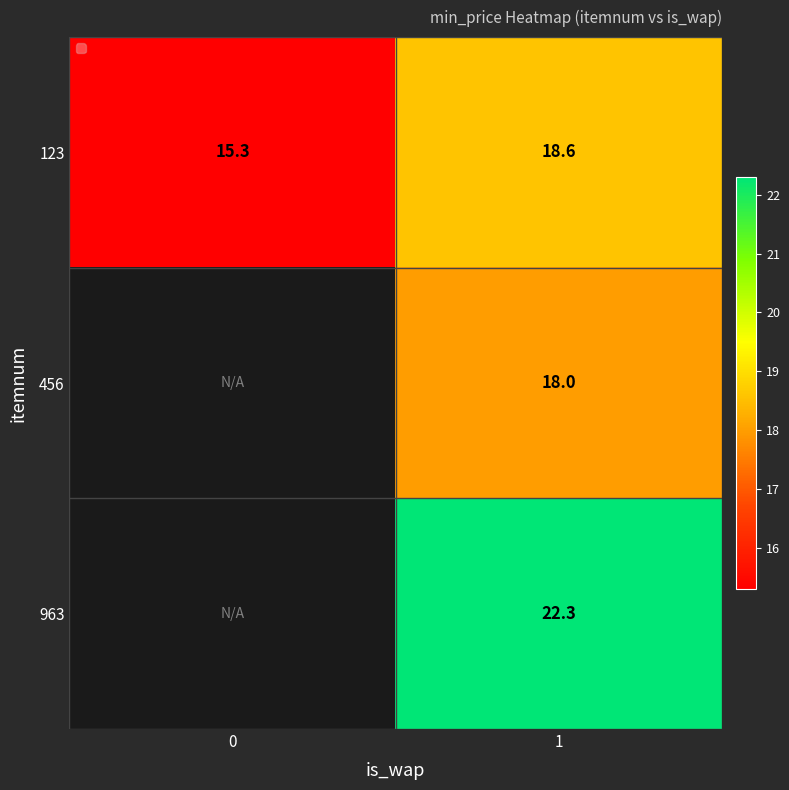

At 1, list the series in order from smallest to largest.

456, 123, 963